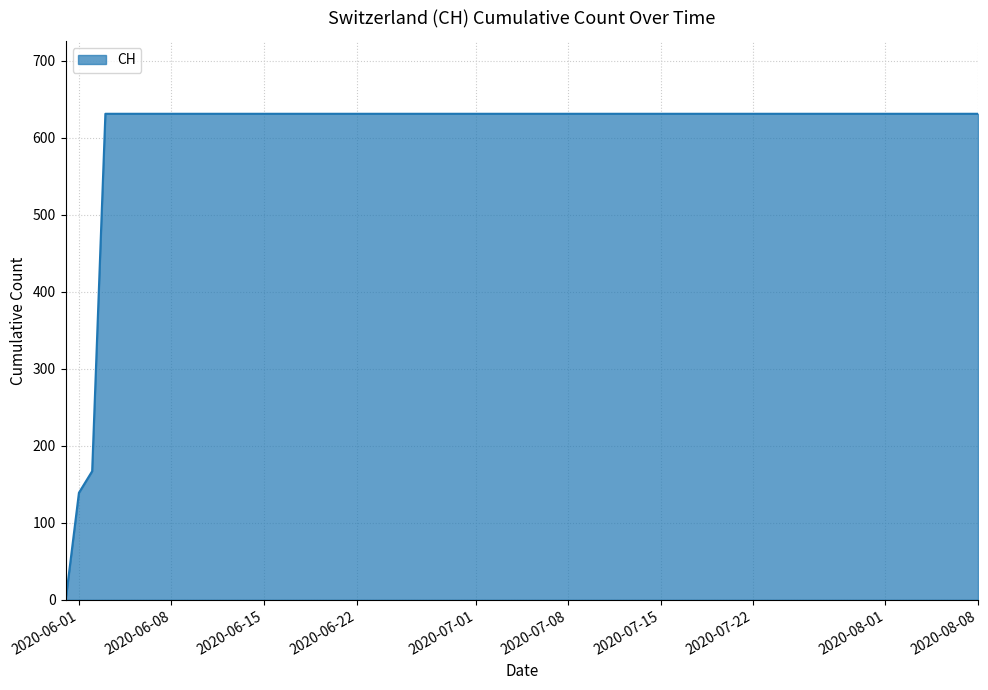

What is the greatest value displayed?

631